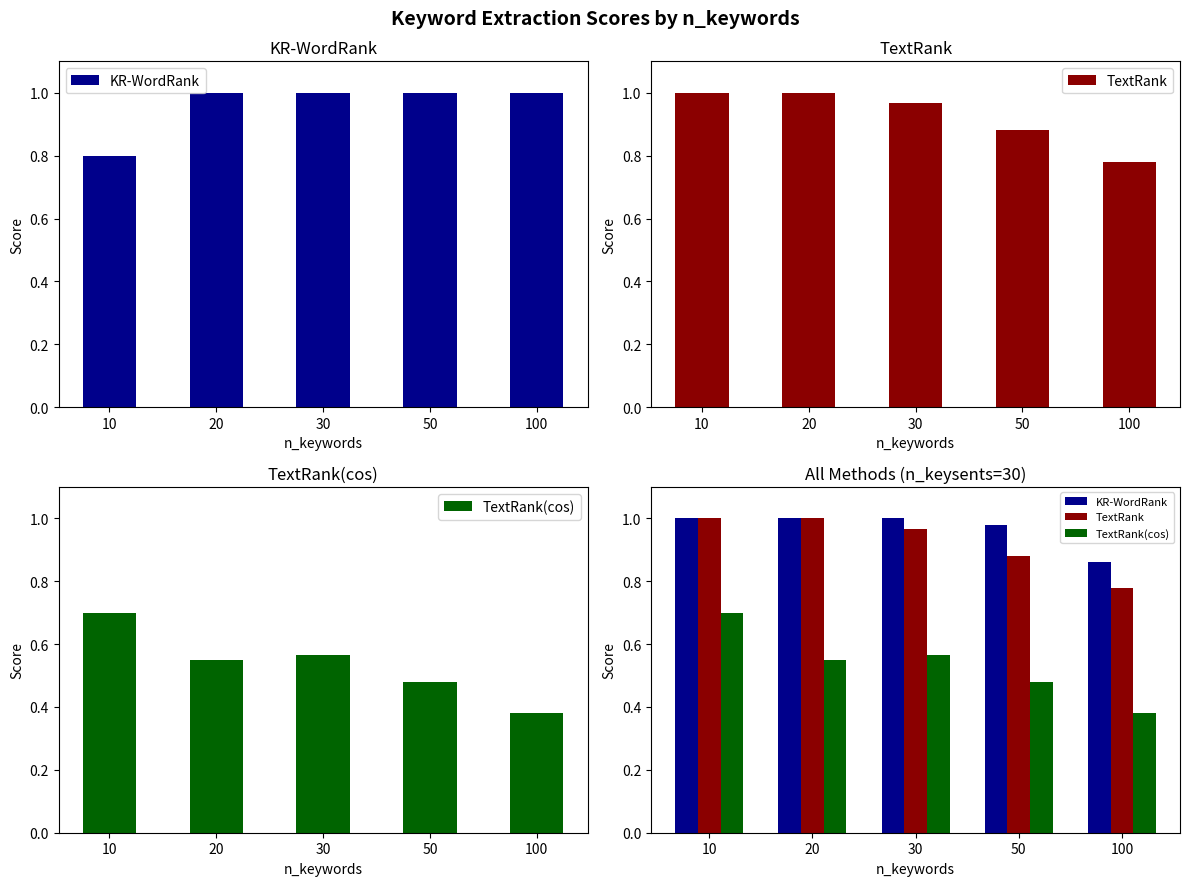

The KR-WordRank series shows 0.9 at 100. True or false?

True